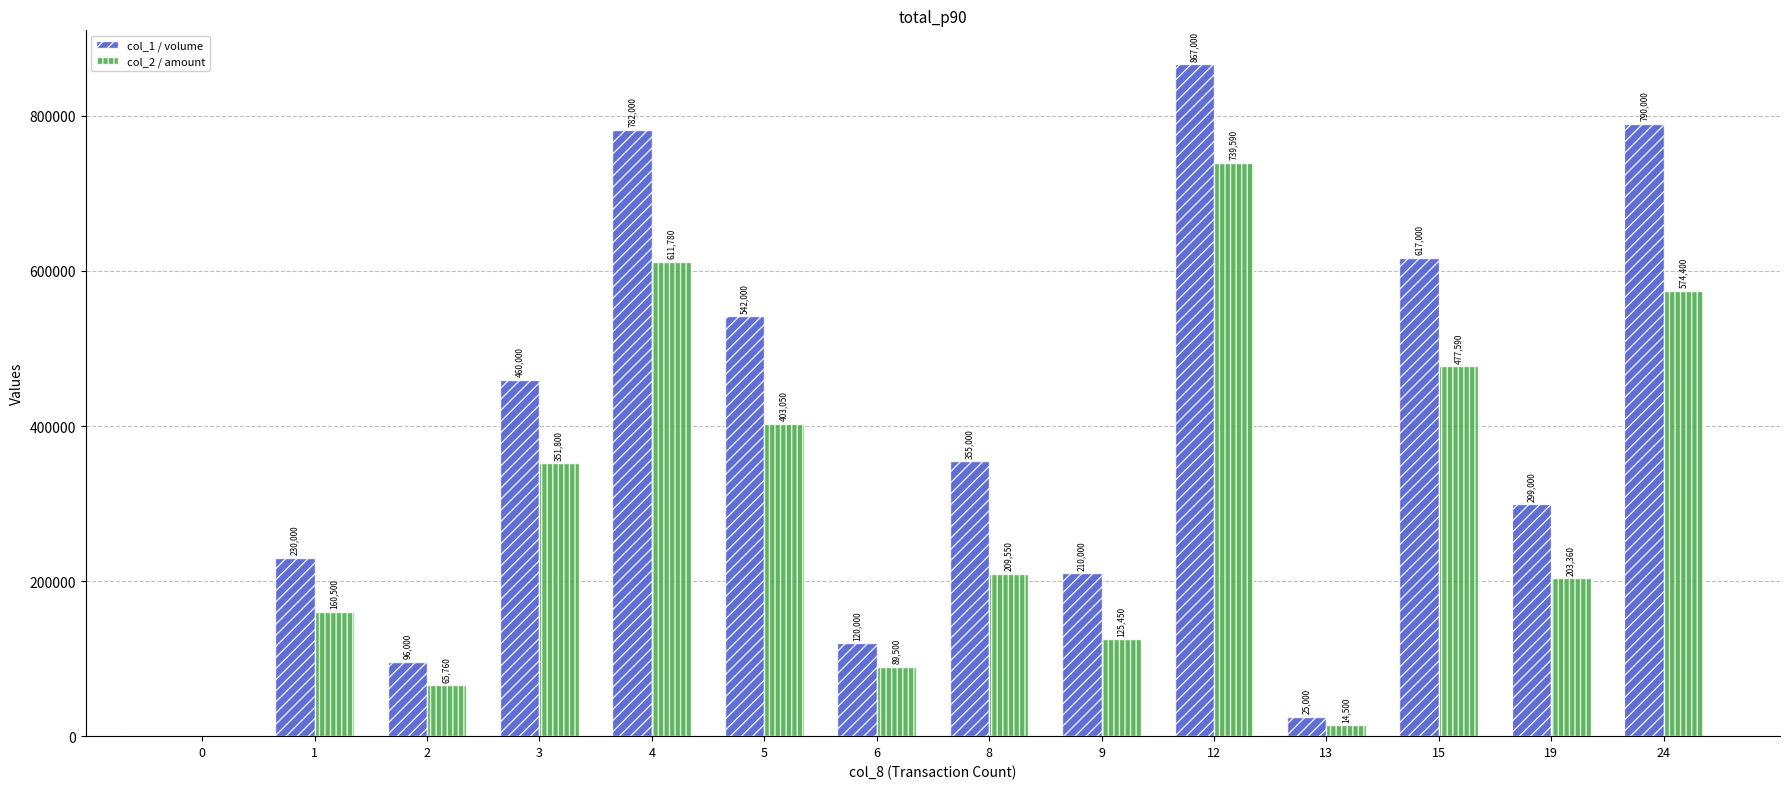

How many distinct data groups are displayed?

2